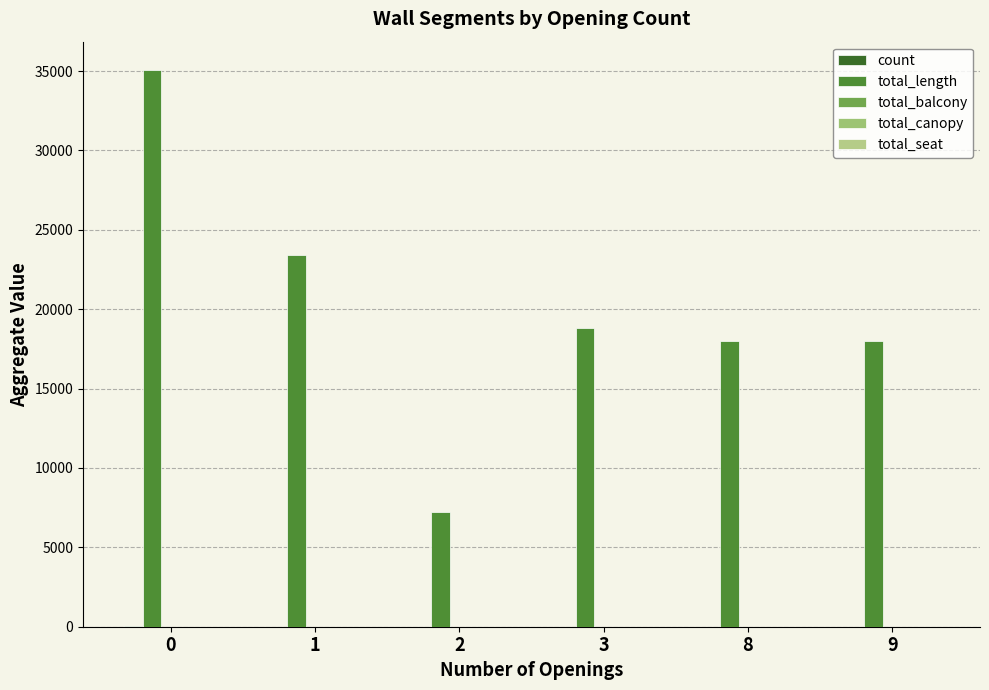

List the labels in order of total_balcony value, smallest first.

0, 1, 2, 3, 8, 9